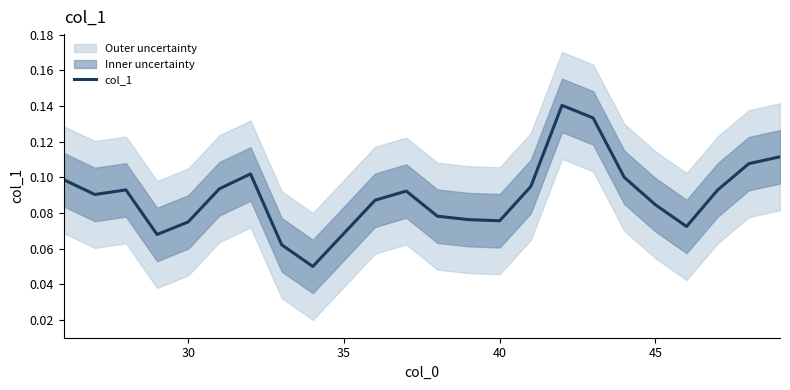

What is the difference between the maximum and minimum values?

0.1